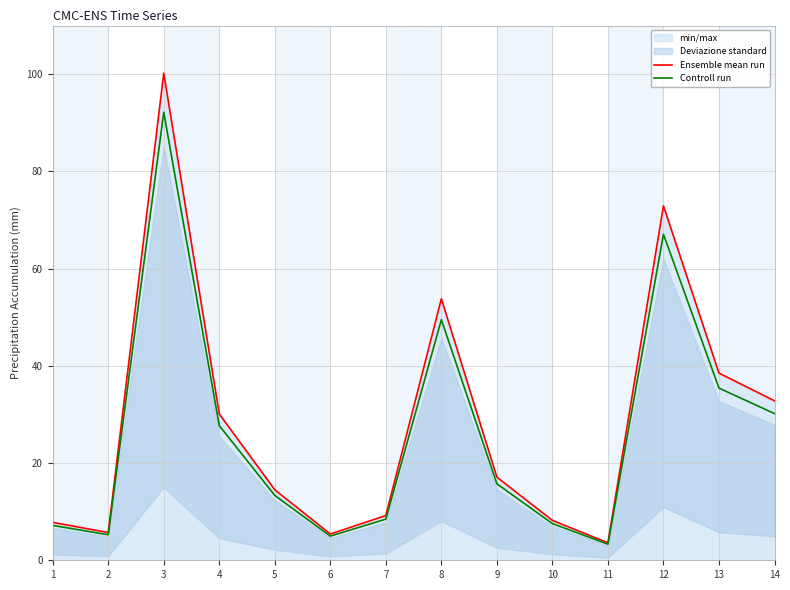

The value of Controll run at 14 is 30.2. True or false?

True